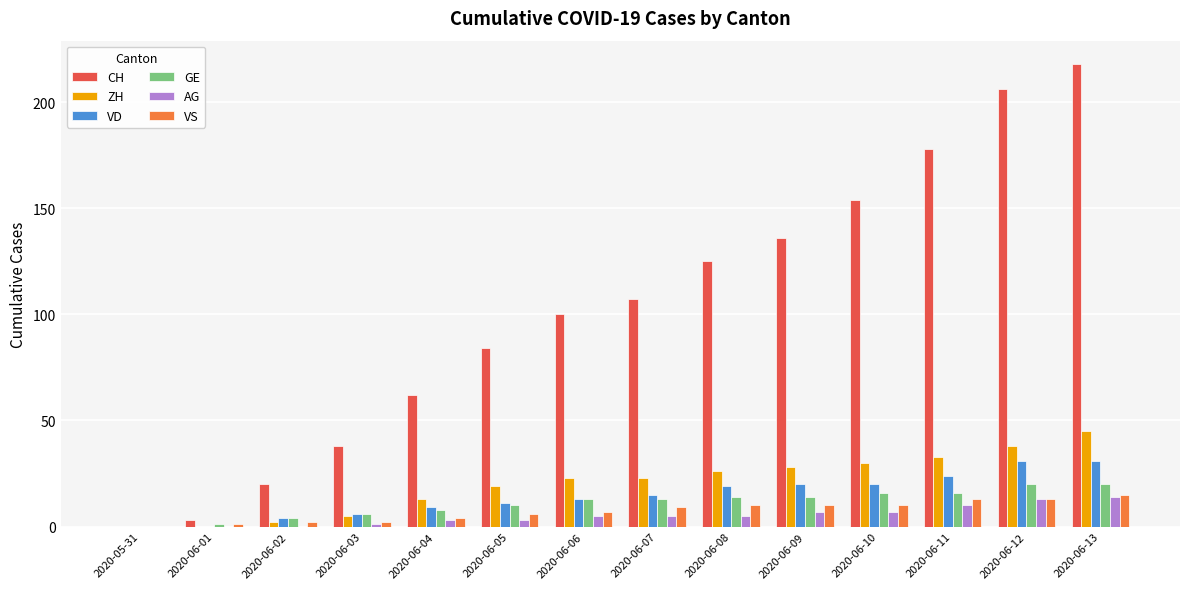

What is the sum of all VD values?

203